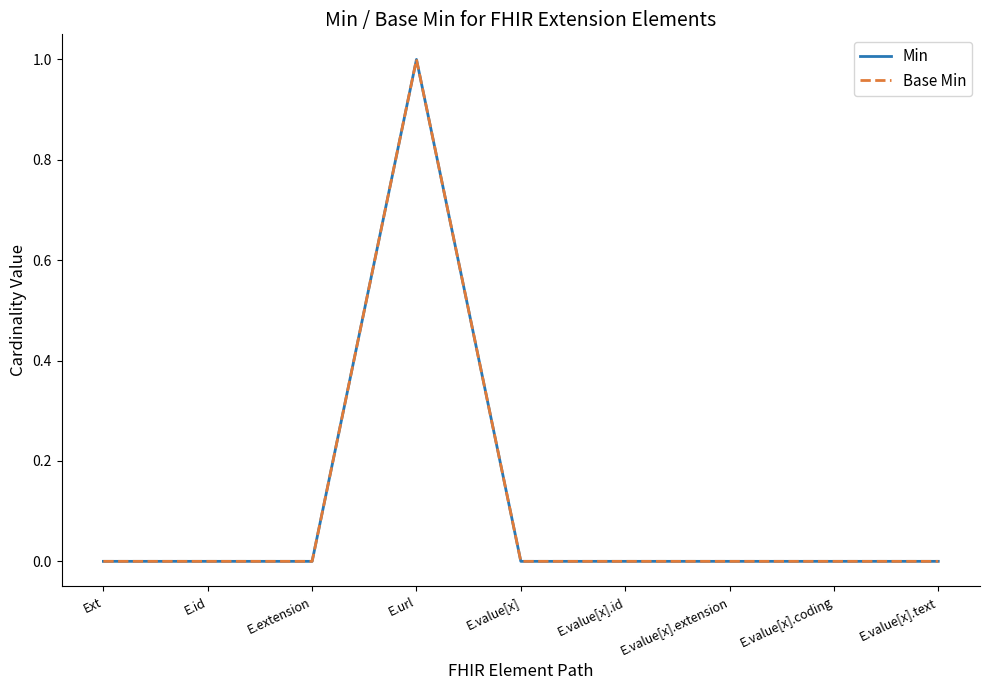

How many Base Min values are between 0 and 1?

9